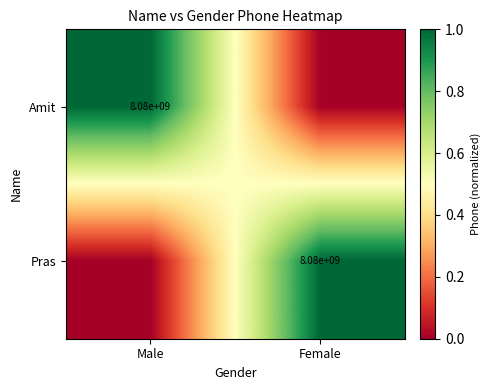

How many categories are shown in the chart?

2